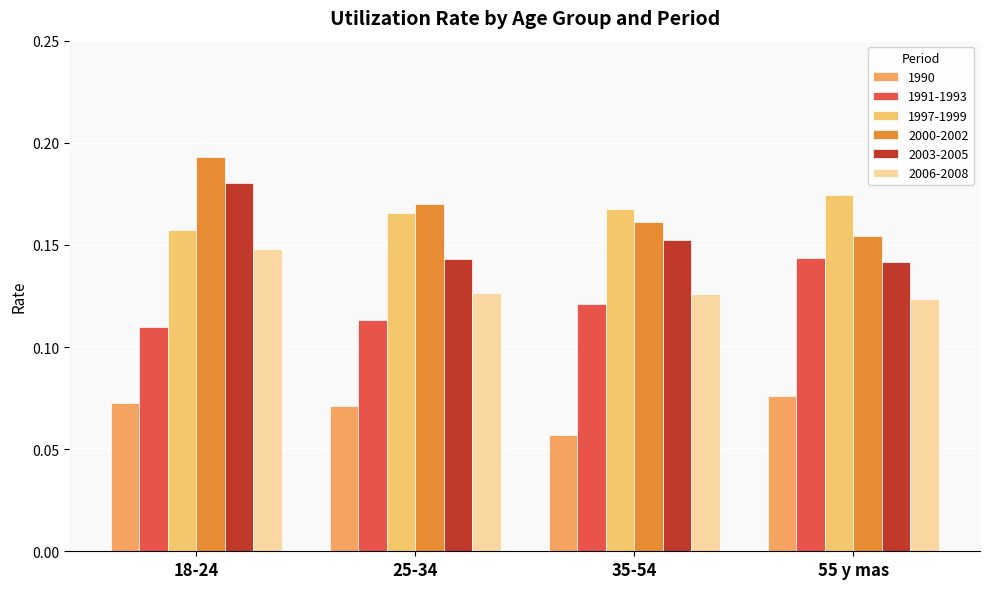

Reading left to right, list all the values displayed in this chart.

1990: 18-24=0.1	25-34=0.1	35-54=0.1	55 y mas=0.1
1991-1993: 18-24=0.1	25-34=0.1	35-54=0.1	55 y mas=0.1
1997-1999: 18-24=0.2	25-34=0.2	35-54=0.2	55 y mas=0.2
2000-2002: 18-24=0.2	25-34=0.2	35-54=0.2	55 y mas=0.2
2003-2005: 18-24=0.2	25-34=0.1	35-54=0.2	55 y mas=0.1
2006-2008: 18-24=0.1	25-34=0.1	35-54=0.1	55 y mas=0.1